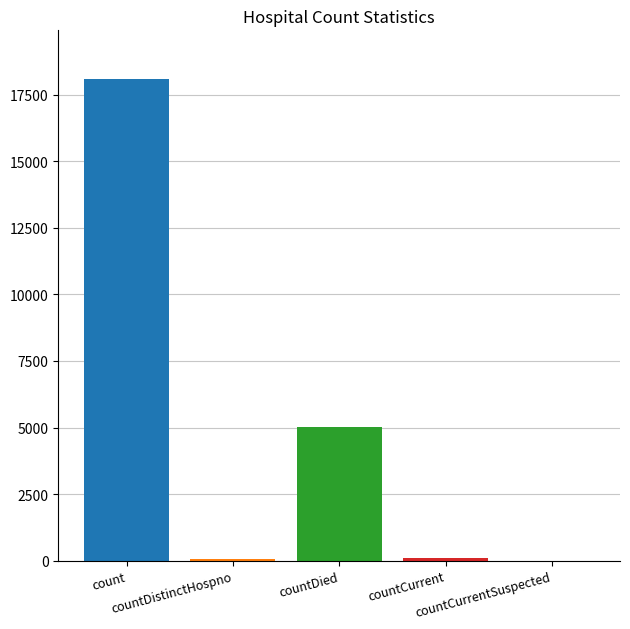

What is the maximum value shown in the chart?

18107